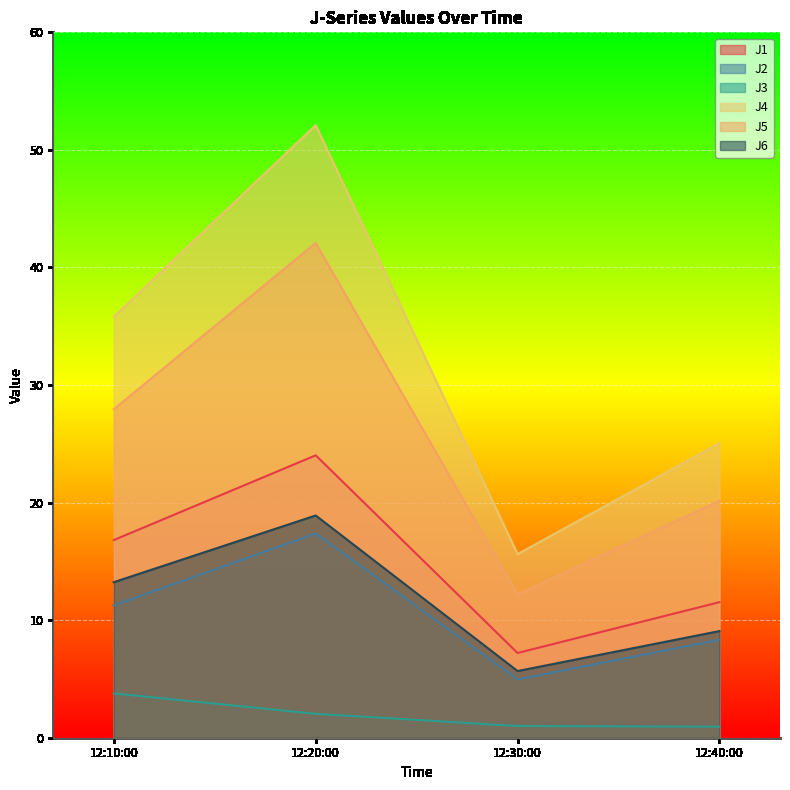

What are all the series names shown in the legend?

J1, J2, J3, J4, J5, J6